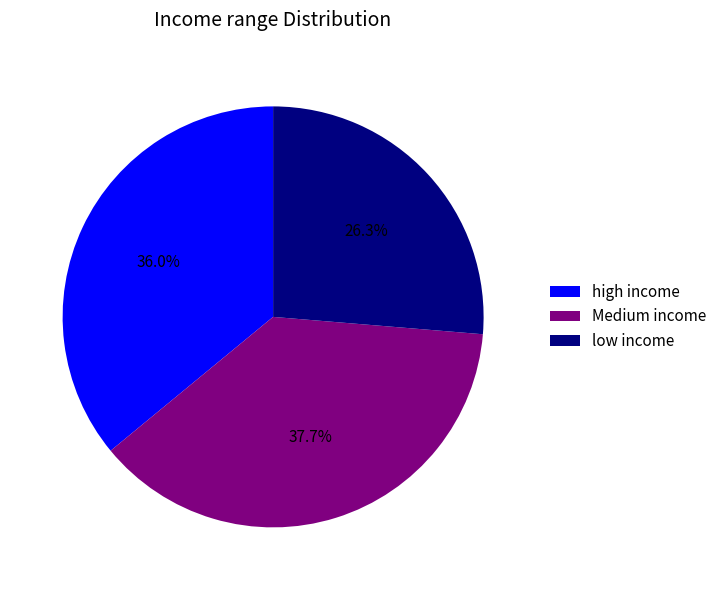

Rank the categories by value from highest to lowest.

Medium income, high income, low income